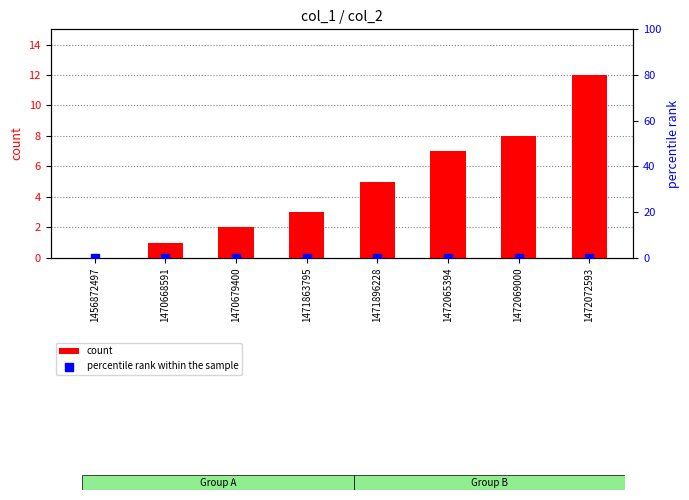

What are all the series names shown in the legend?

count, percentile rank within the sample